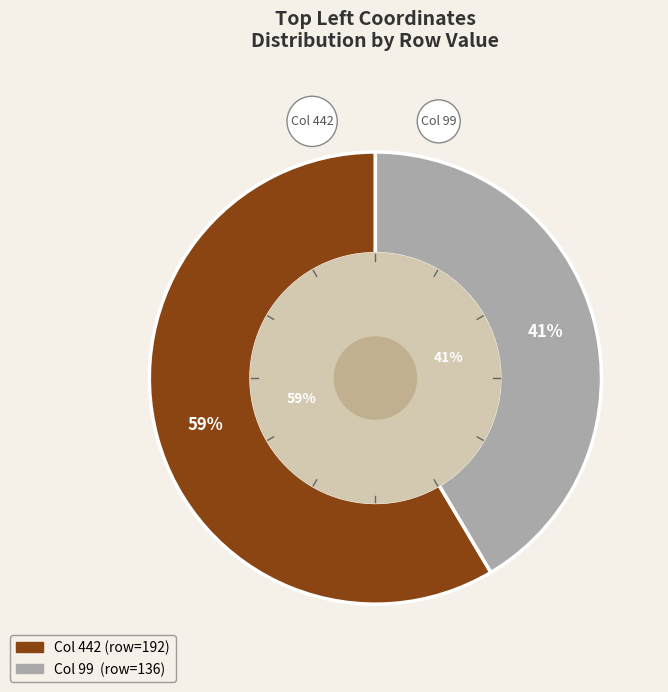

What is the largest slice in the pie chart?

442